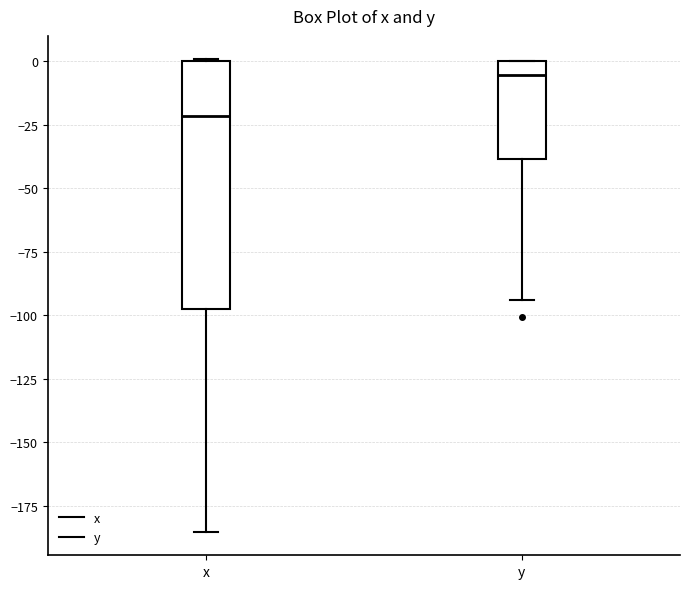

Reading left to right, transcribe this box plot: for each box, give where its median line is, the range the box spans, and where its two whiskers end, as read against the y-axis. The values are not printed on the chart, so give them approximately, as read against the axis.

x: median -20, box -95 to 0, whiskers -185 to 0
y: median -5, box -40 to 0, whiskers -95 to 0